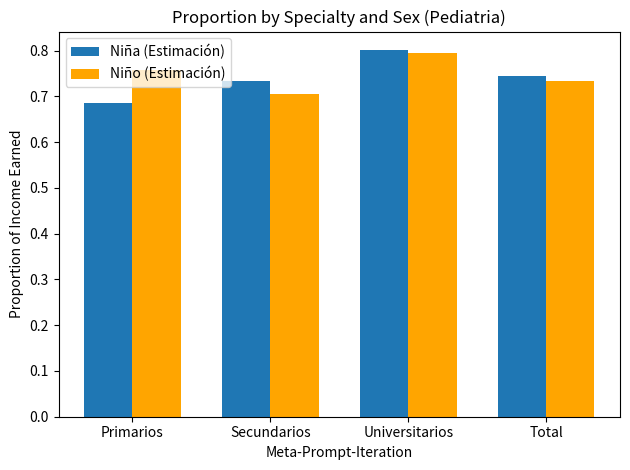

What are all the series names shown in the legend?

Niña (Estimación), Niño (Estimación)